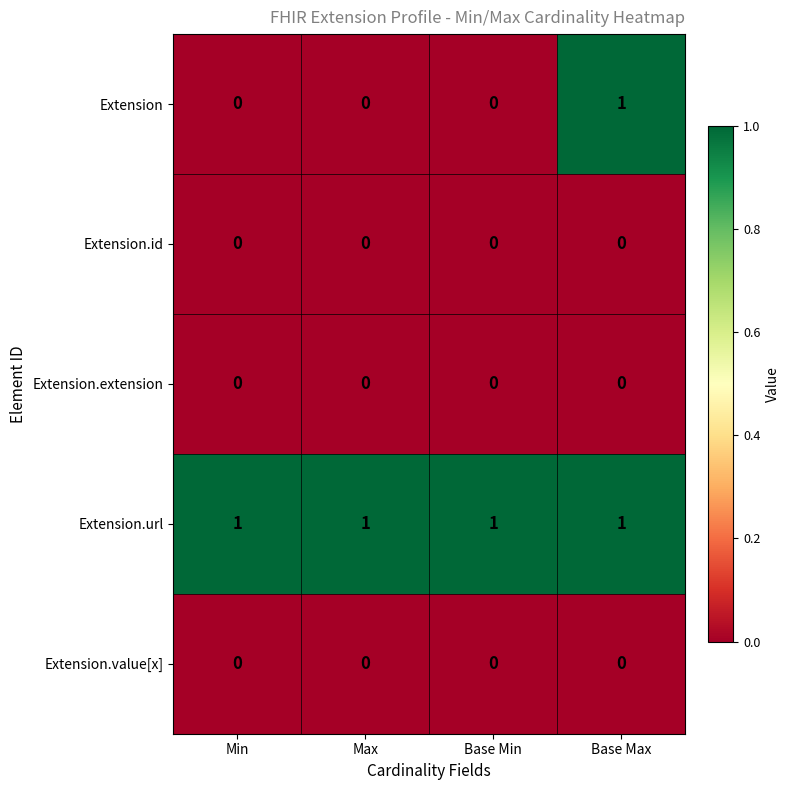

Which series has the widest spread of values?

Extension